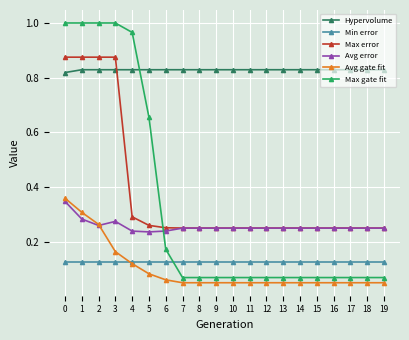

Is it true that Avg error equals 0.4 at 15?

False